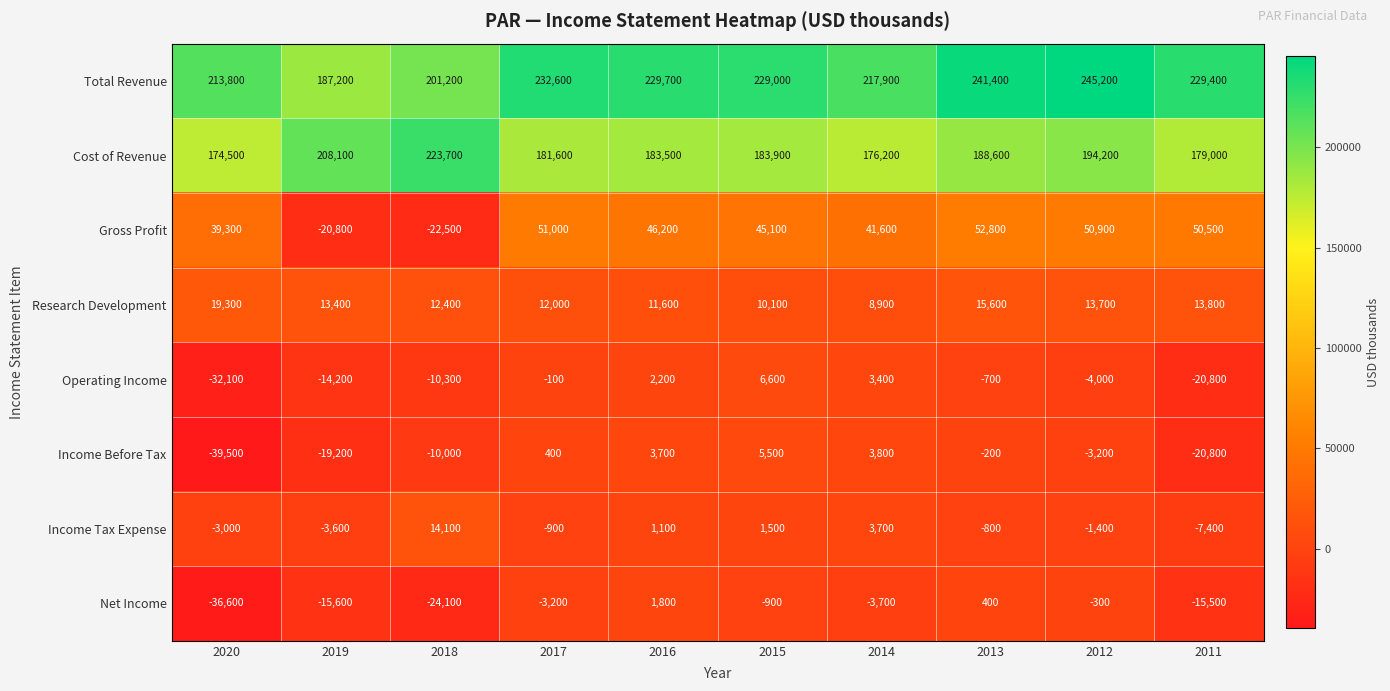

At how many categories does at least one series exceed 29011?

10